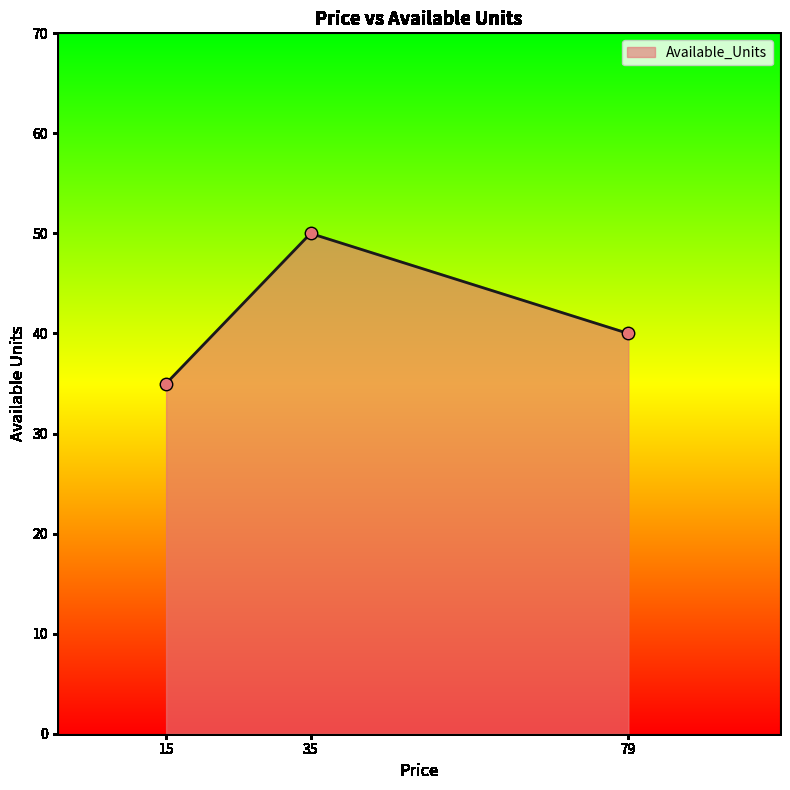

Approximately how many times larger is the value at 79 compared to 15?

1.1